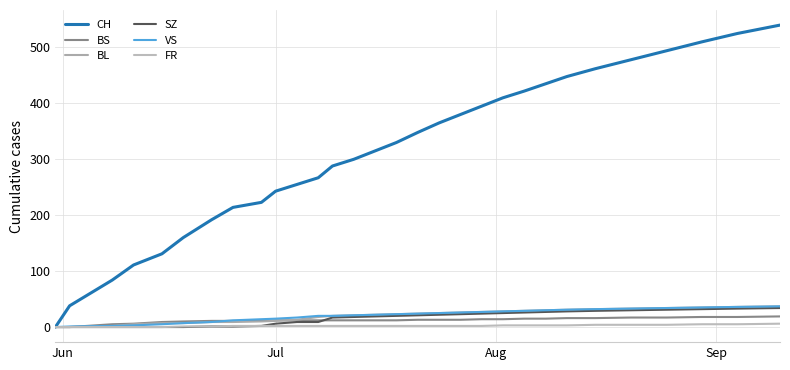

What is the sum of all CH values?

9363